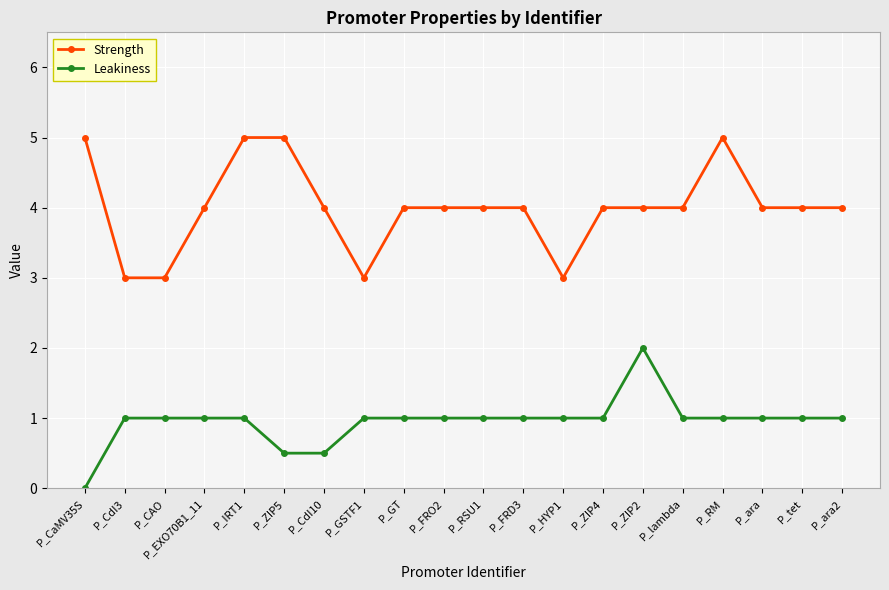

What is the spread (max minus min) of values at P_RM?

4.0